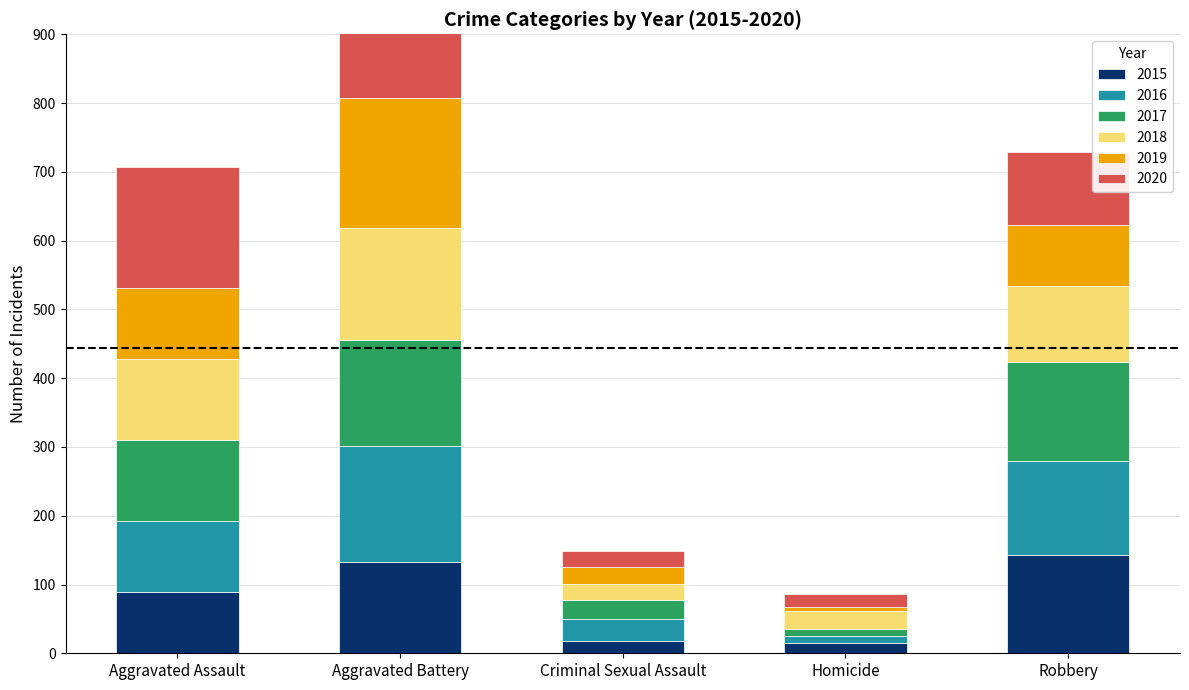

At which label does 2015 first exceed 89?

Aggravated Battery